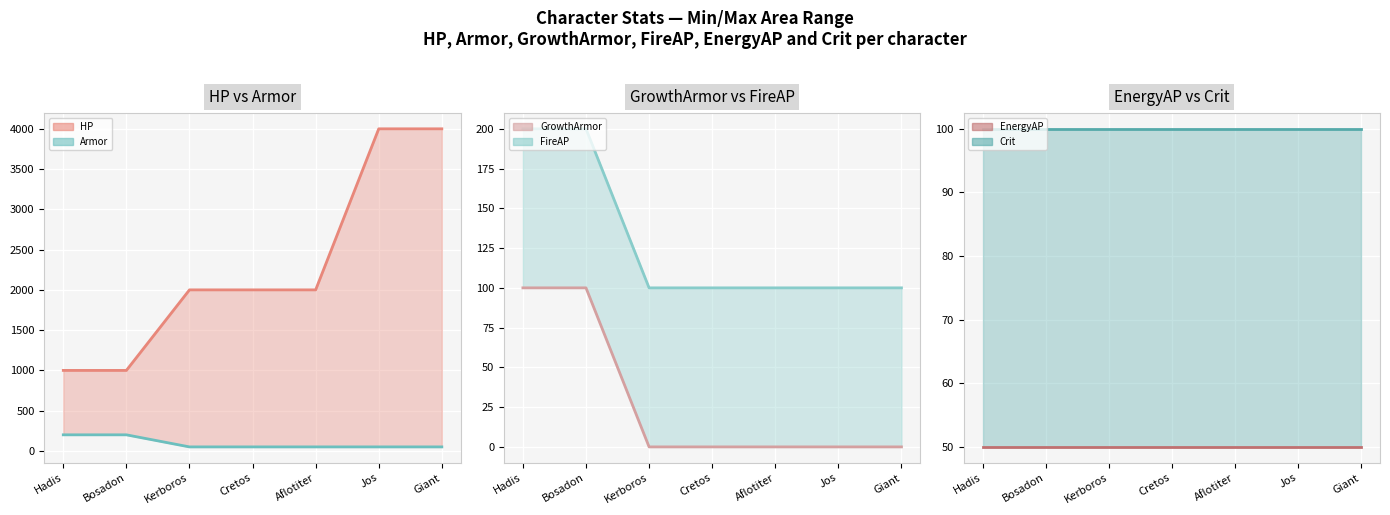

The value of FireAP at Giant is 64. True or false?

False